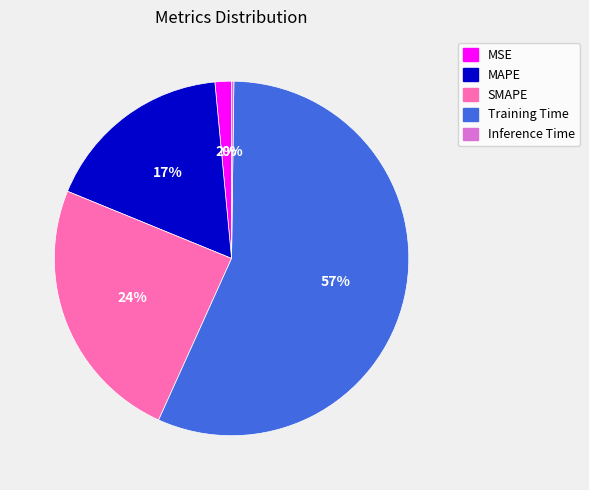

Which has a higher value, Training Time or MAPE?

Training Time